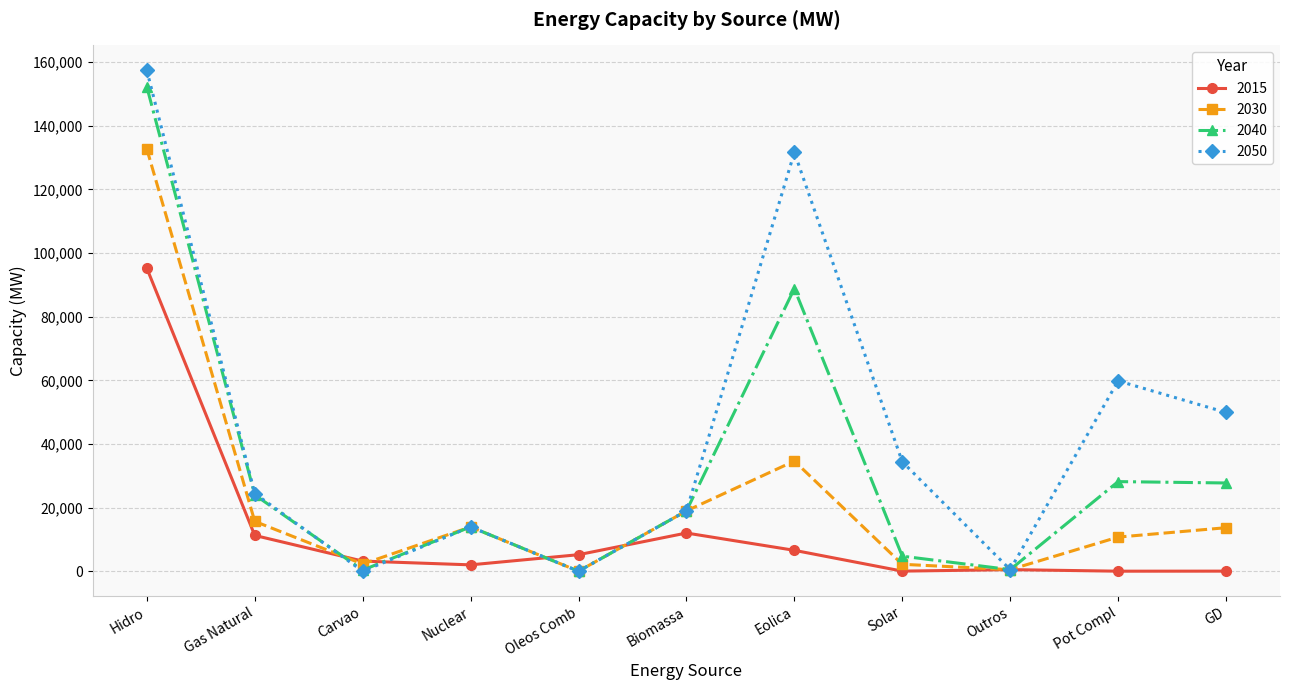

What is the difference between the maximum and minimum values in the 2015 series?

95236